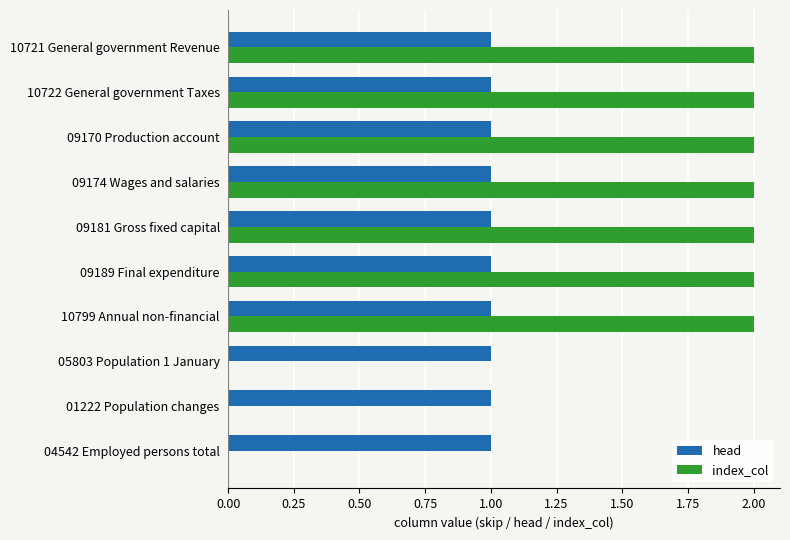

Count the number of data series in this chart.

2